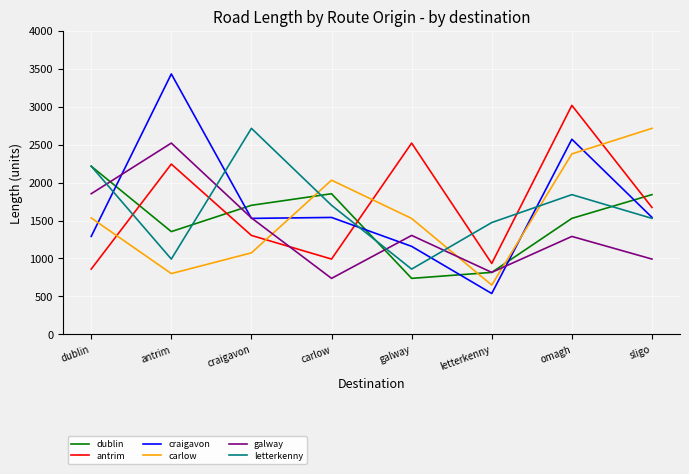

True or false: galway has a value of 992.0 at sligo.

True